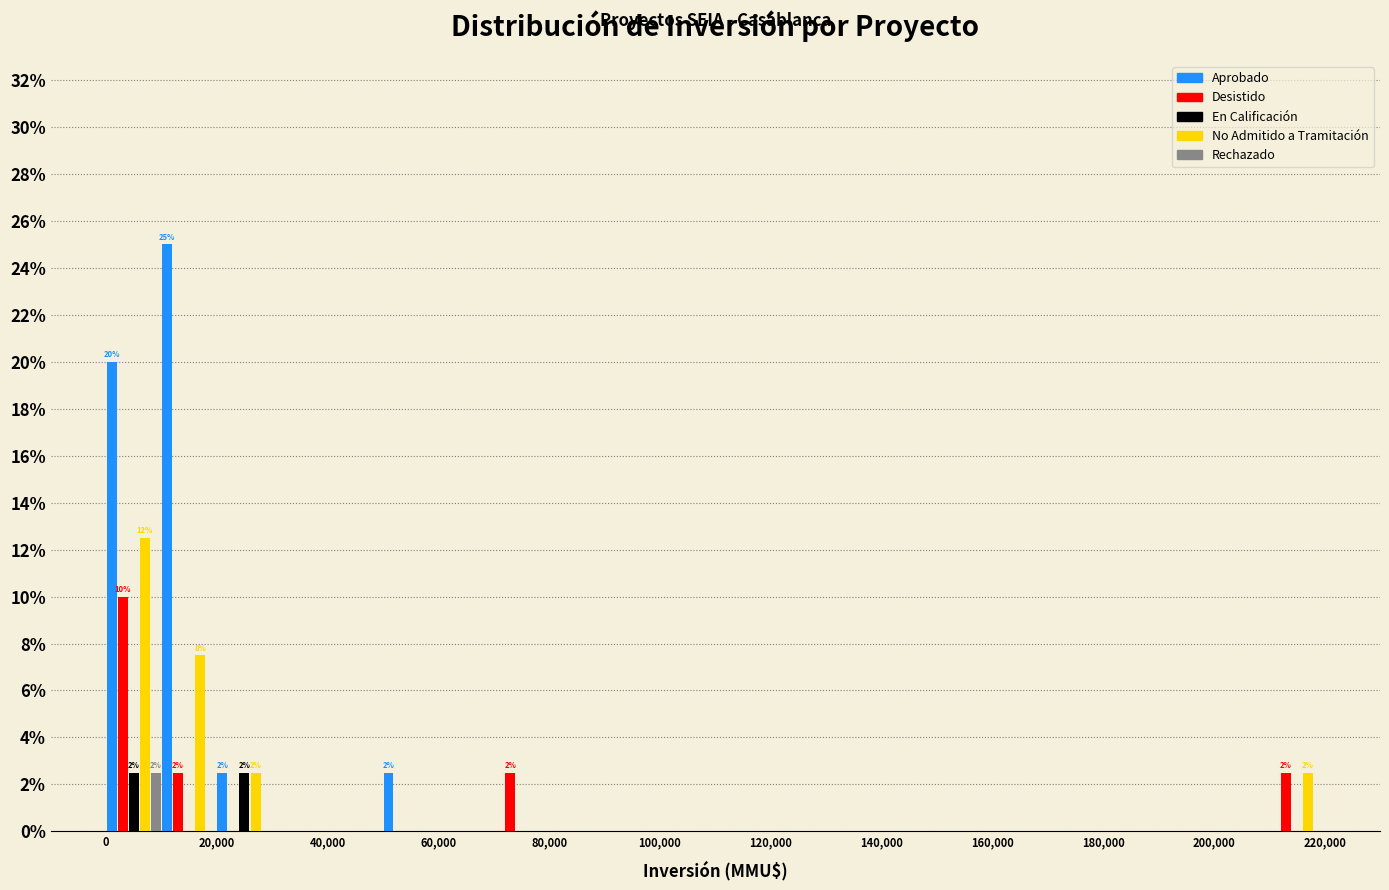

In the No Admitido a Tramitación series, which range on the x-axis has the tallest bar?

0 to 10000